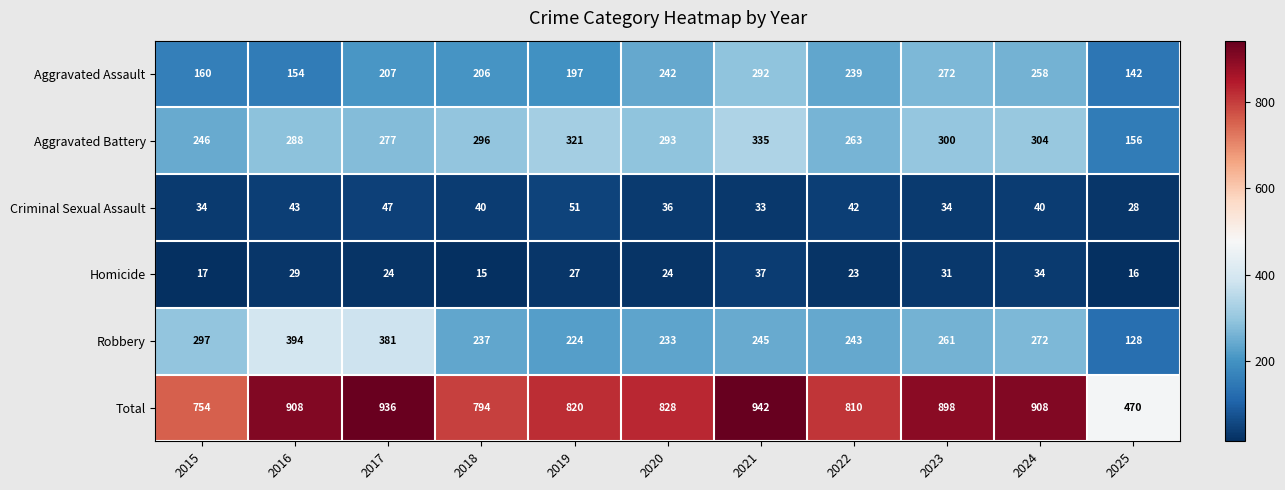

Rank the series at 2017 from lowest to highest value.

Homicide, Criminal Sexual Assault, Aggravated Assault, Aggravated Battery, Robbery, Total